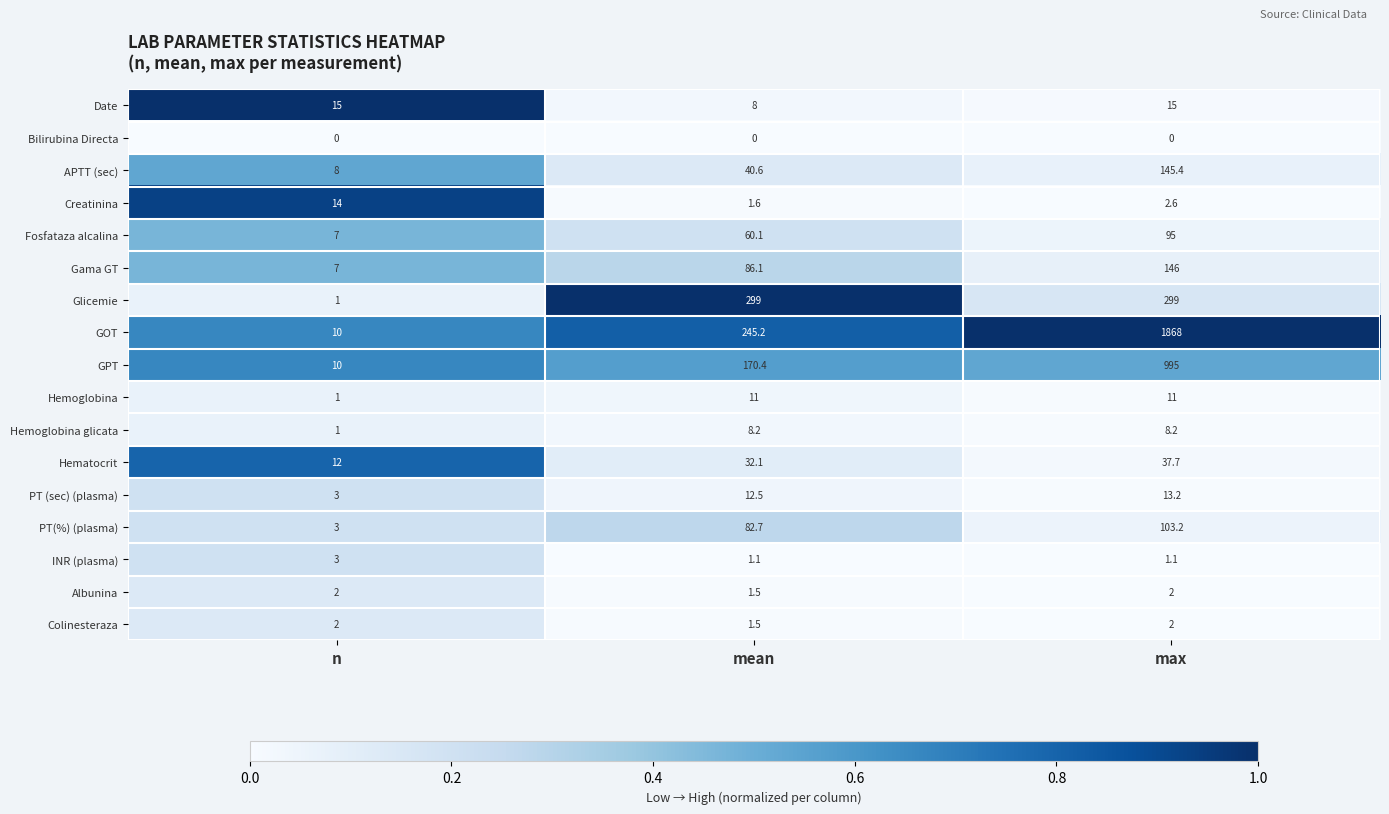

Between mean and max, which series saw the biggest shift?

GOT